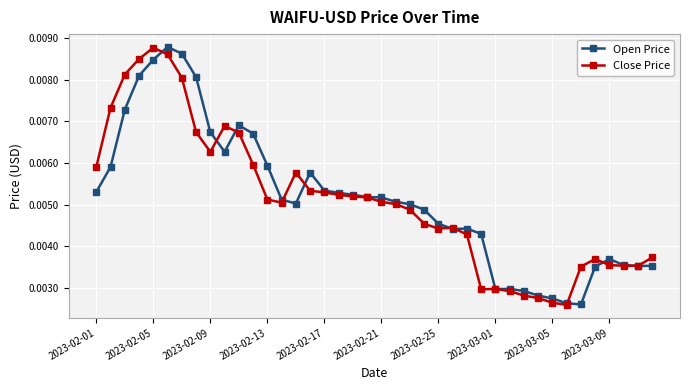

Count the Close Price values in the range 0 to 1.

40